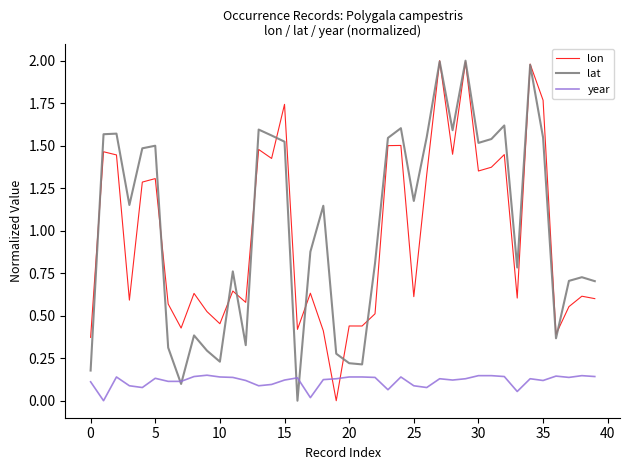

After their last crossing, which series has the higher values: lon or year?

lon